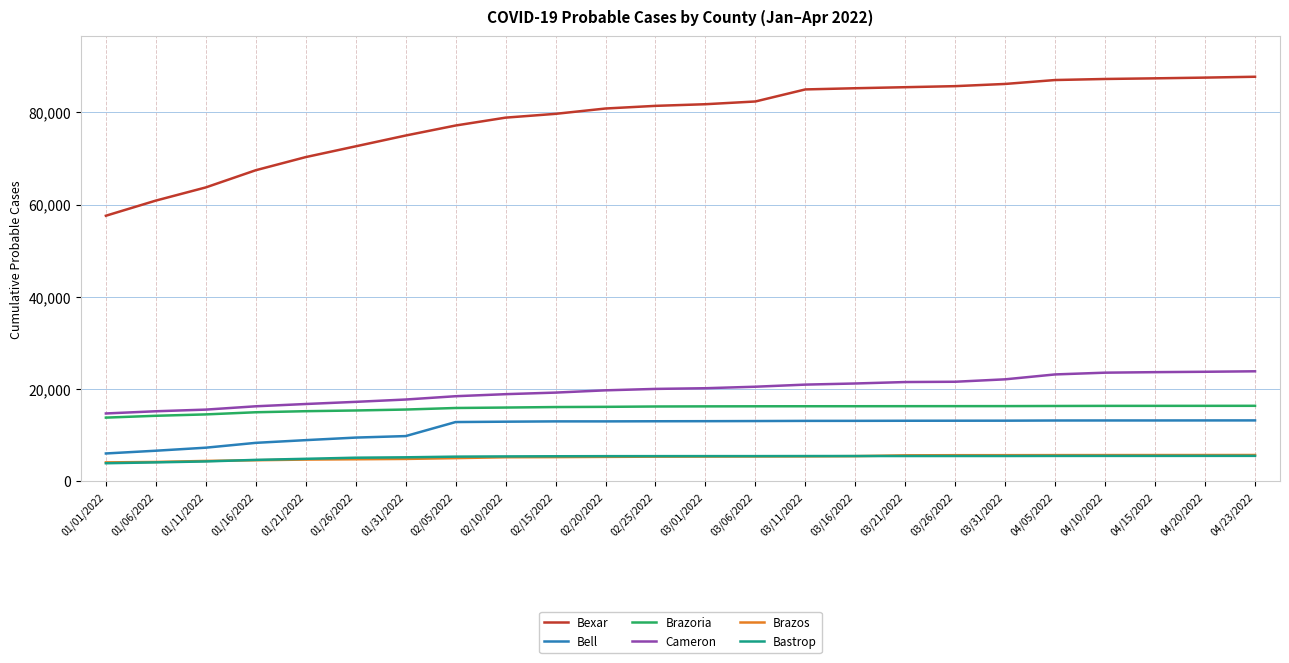

What is the maximum value shown in the chart?

87743